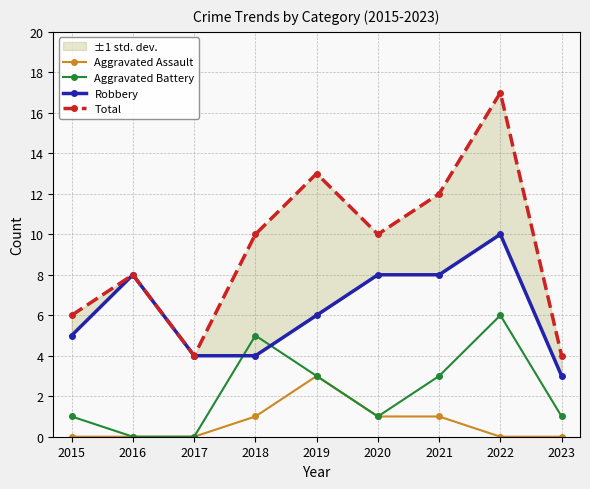

Where is the first local maximum for Robbery?

2016